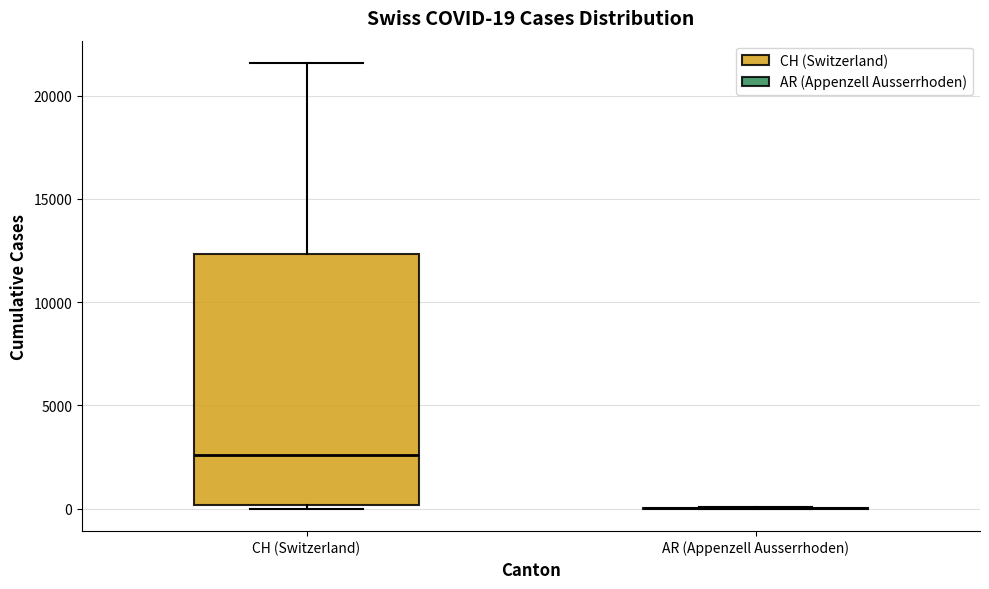

Comparing the boxes themselves (not the whiskers), which one is the tallest?

CH (Switzerland)